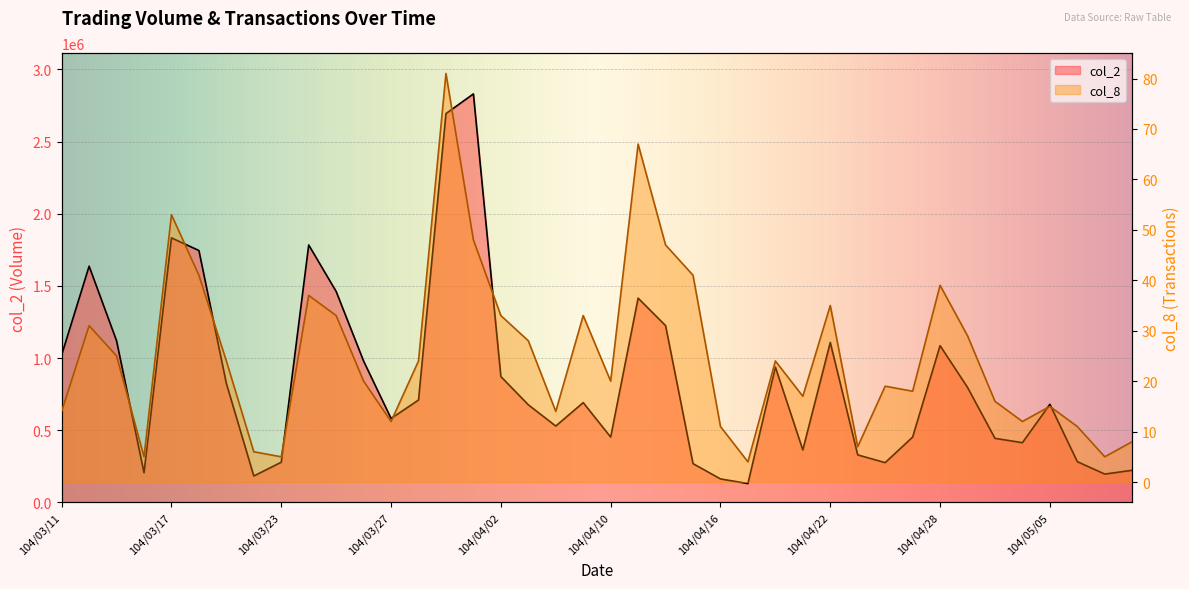

Which series has the widest spread of values?

col_2